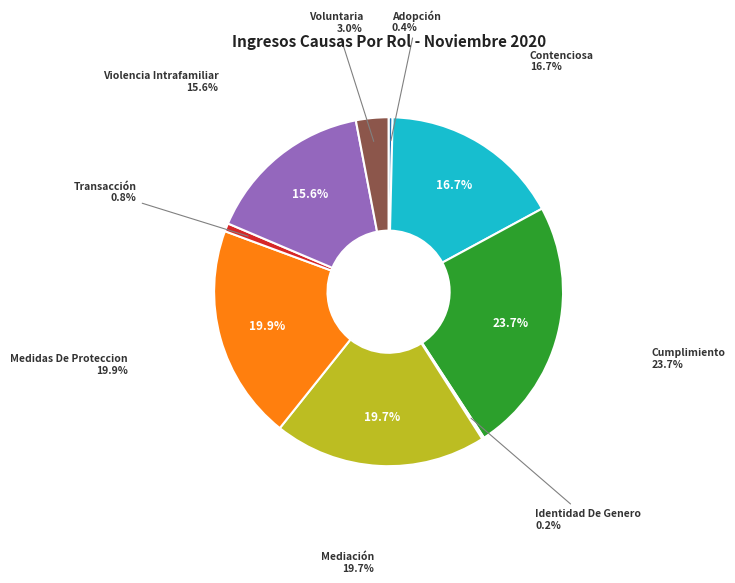

Approximately how many times larger is the value at Contenciosa compared to Violencia Intrafamiliar?

1.1